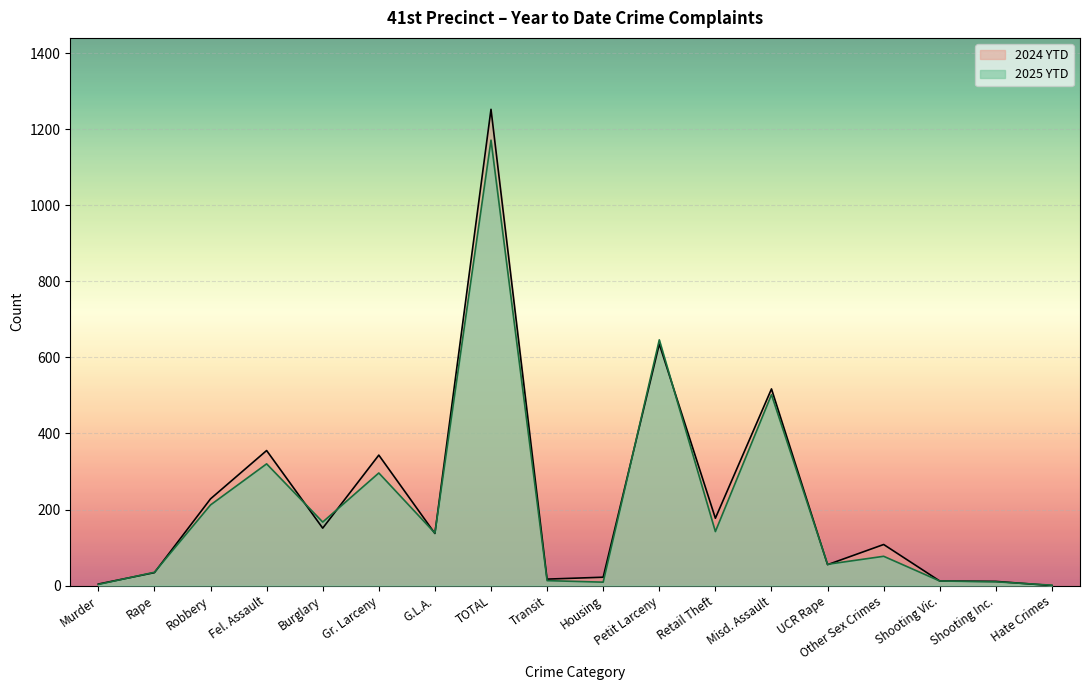

What is the maximum value for 2024 YTD?

1252